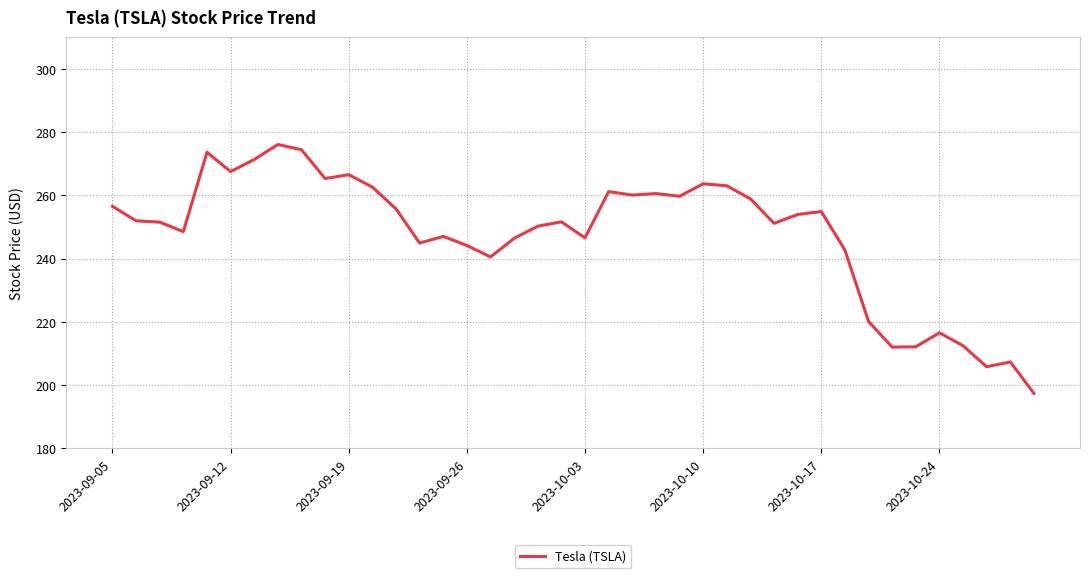

What is the difference between the maximum and minimum values?

78.7